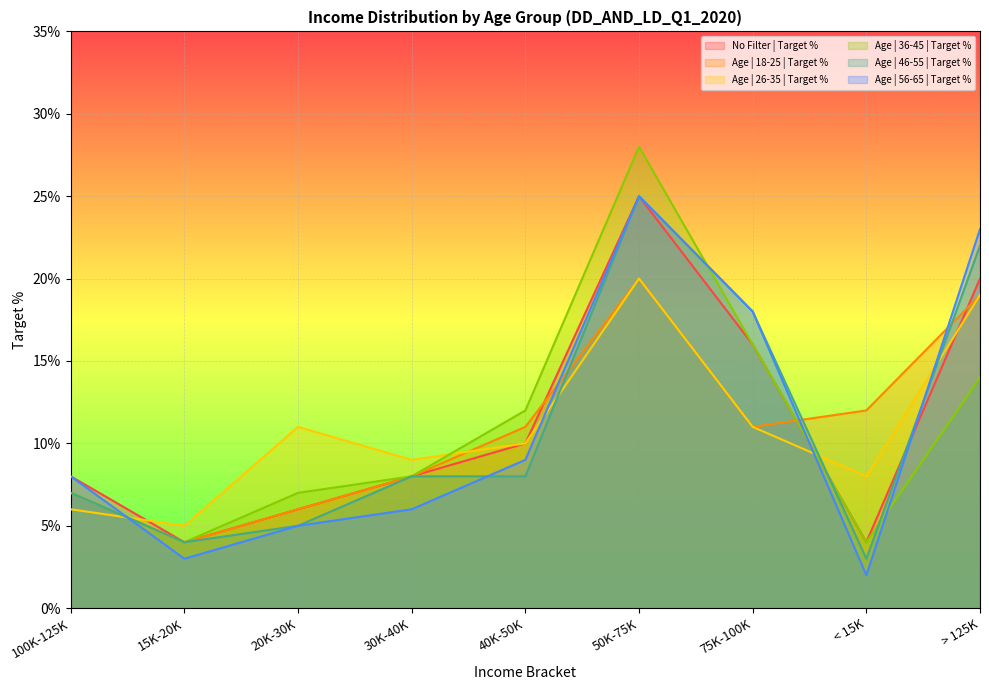

At which category does the chart reach its peak across all series?

50K-75K